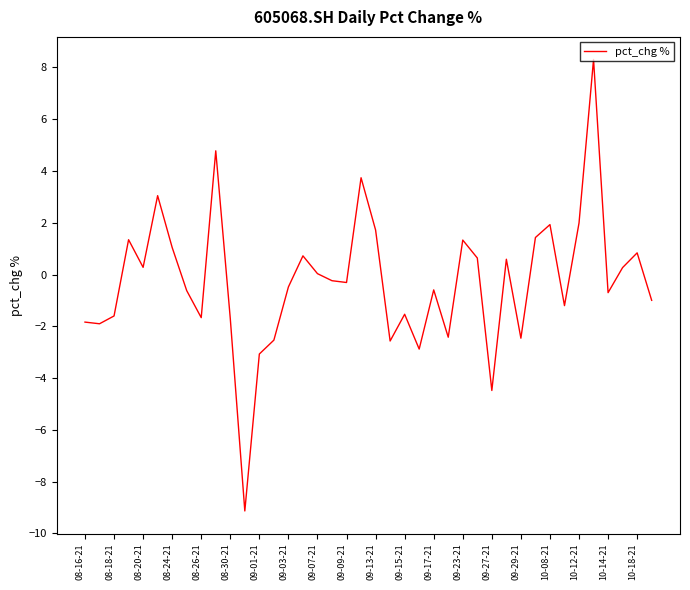

What is the minimum value shown in the chart?

-9.1